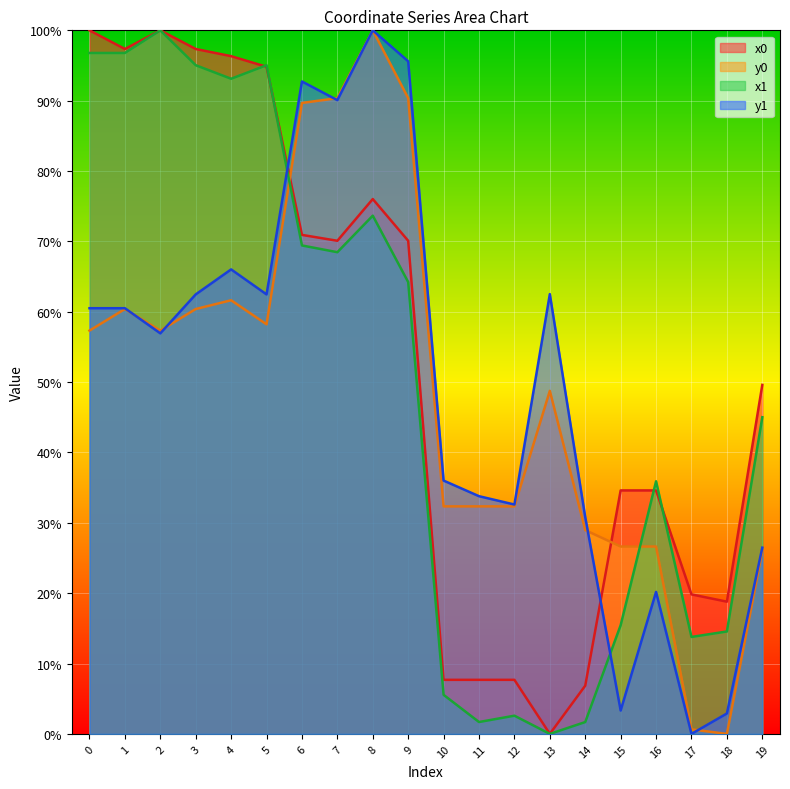

In y0, how many points are higher than both neighbors (excluding endpoints)?

4